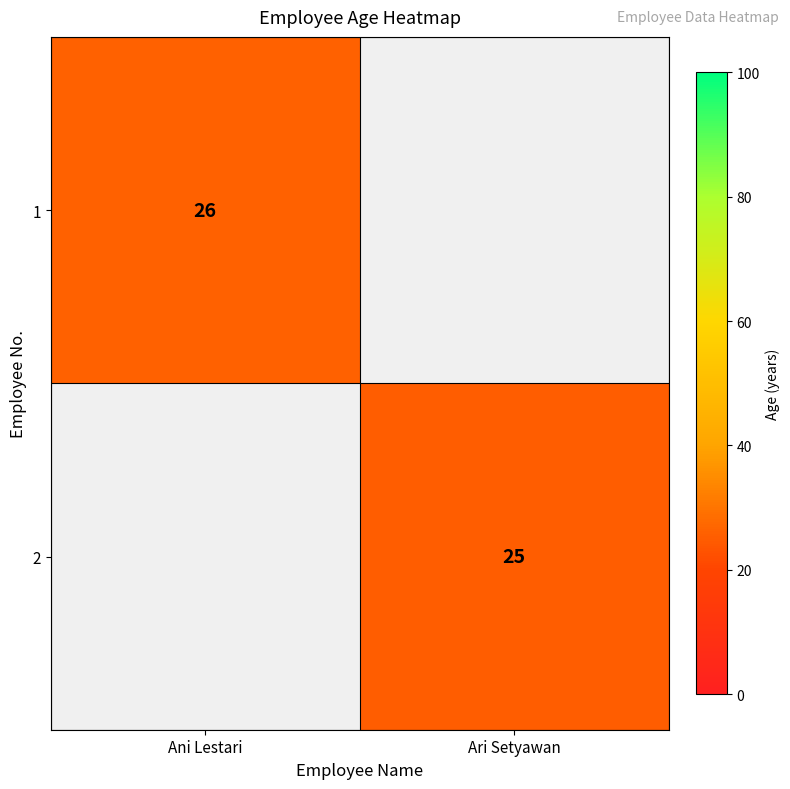

Is it true that 2 equals 25 at Ari Setyawan?

True